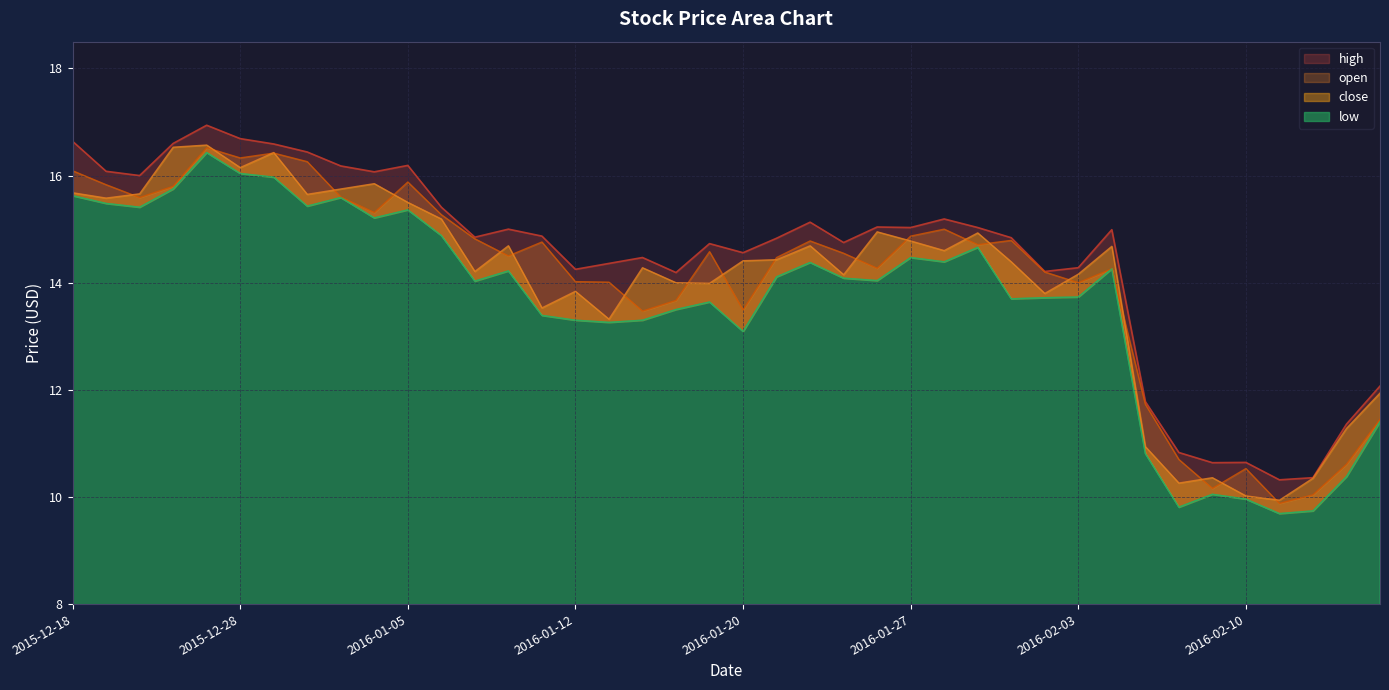

What position from the right is 2016-01-20?

20